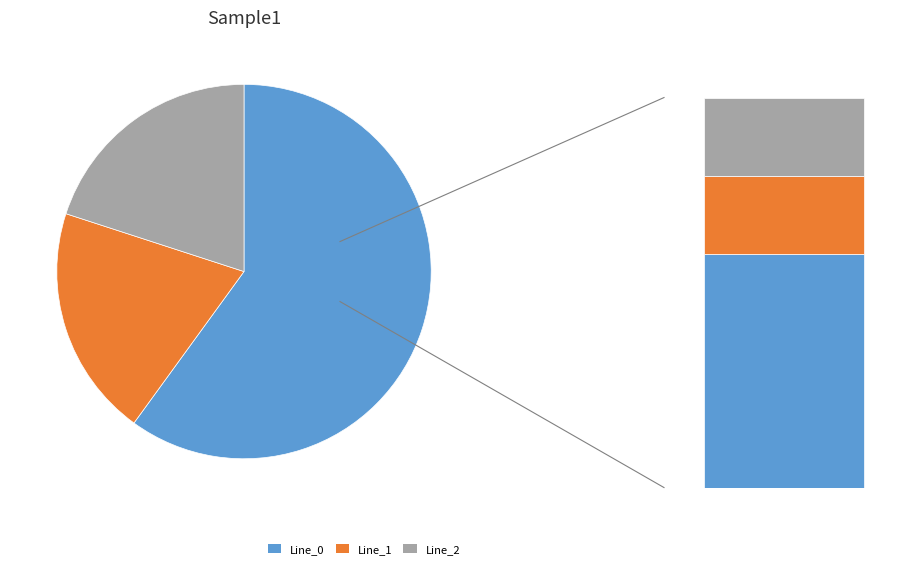

The Line_2 slice represents 20% of the pie. True or false?

True